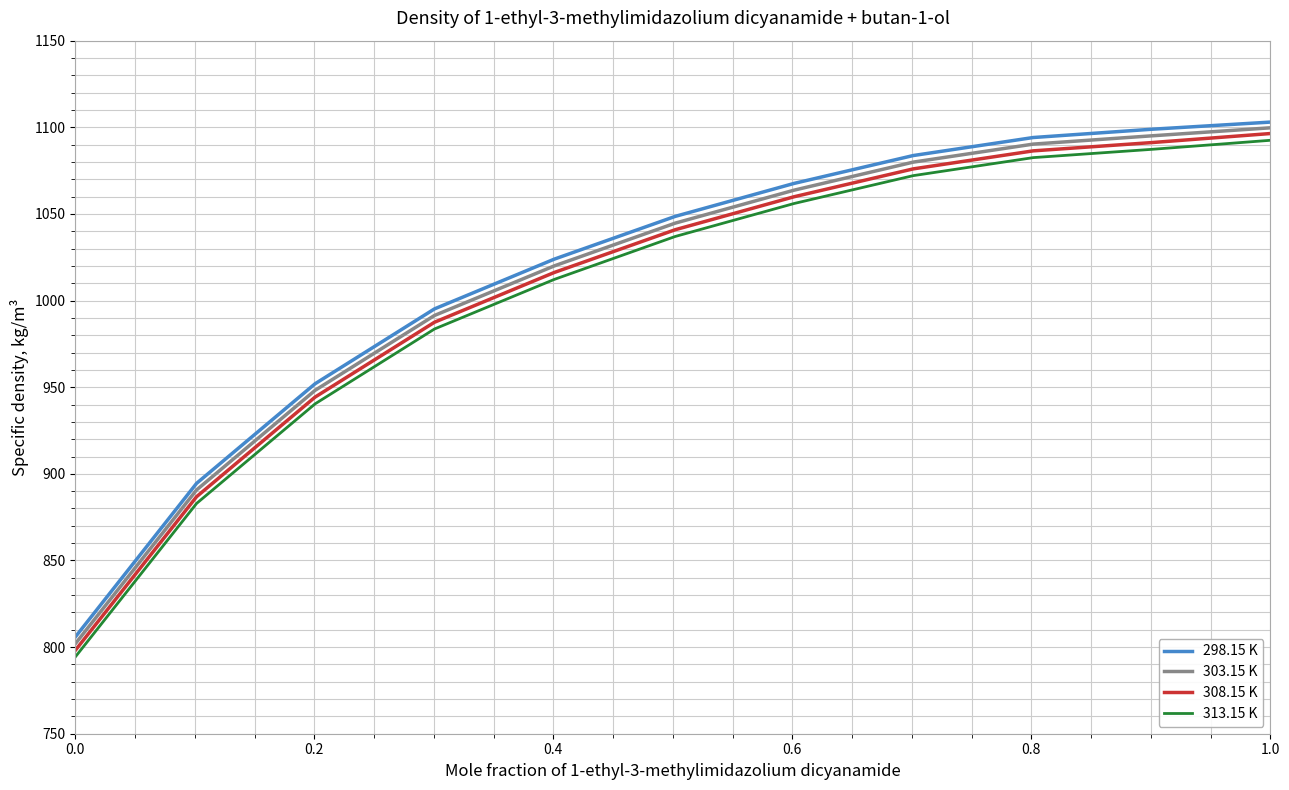

How many values in the 308.15 K series exceed 1040?

6